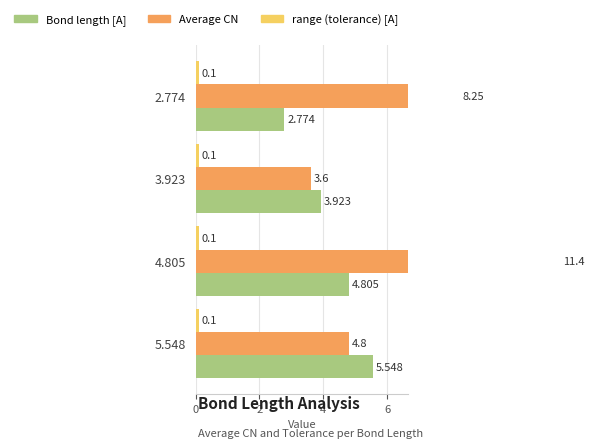

What is the sum of the Bond length [A] values at 2.774 and 4.805?

7.6